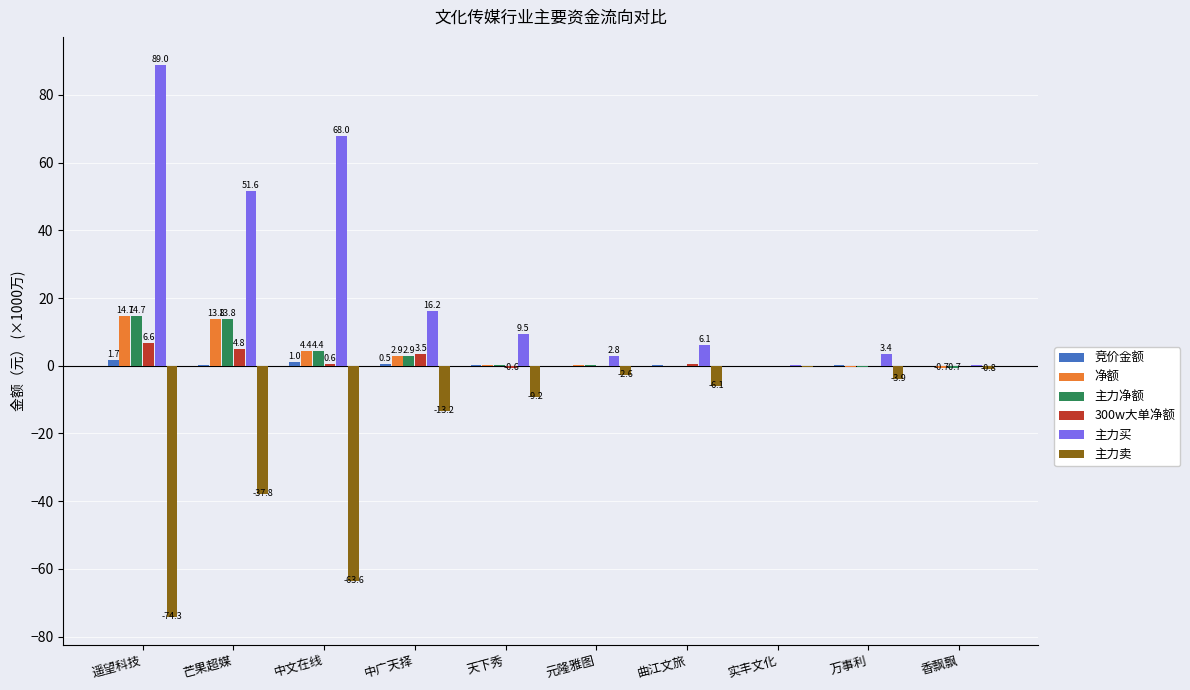

At which label does 主力净额 reach its peak?

遥望科技